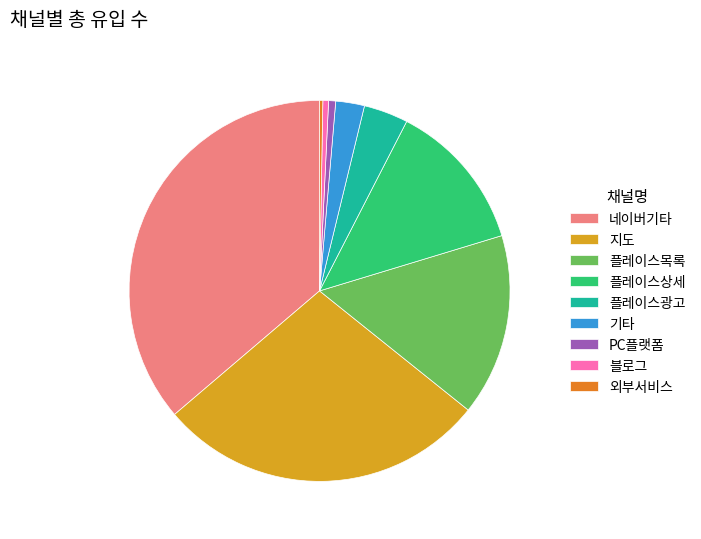

Is the sum of 기타 and 지도 greater than half?

No